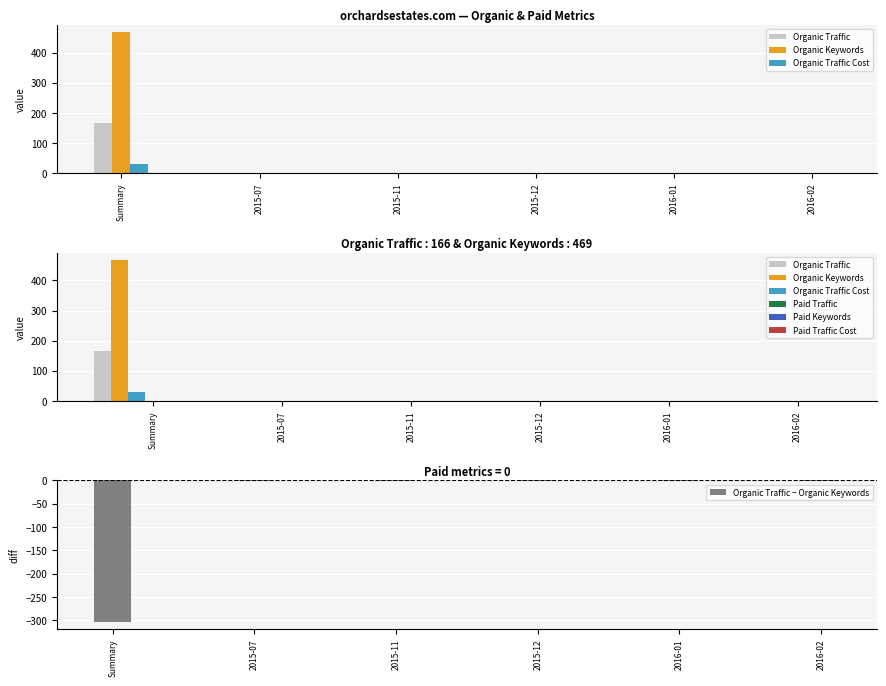

What is the spread (max minus min) of values at 2015-12?

1